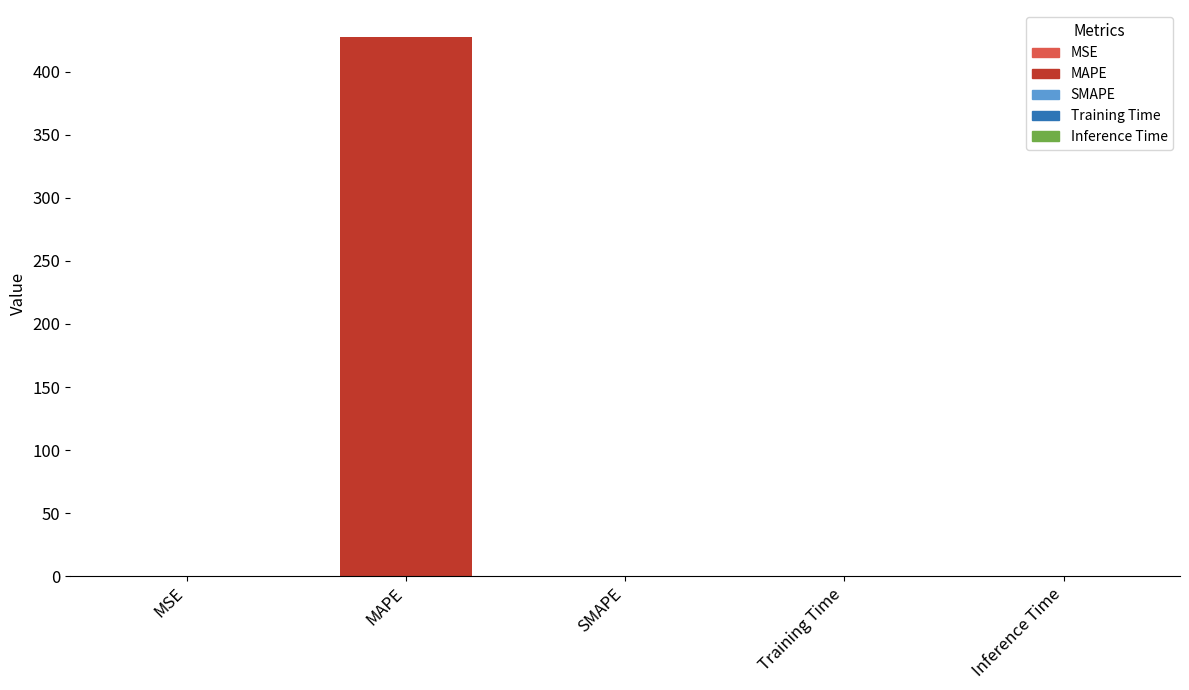

Is it true that the value at SMAPE is 0.0?

True